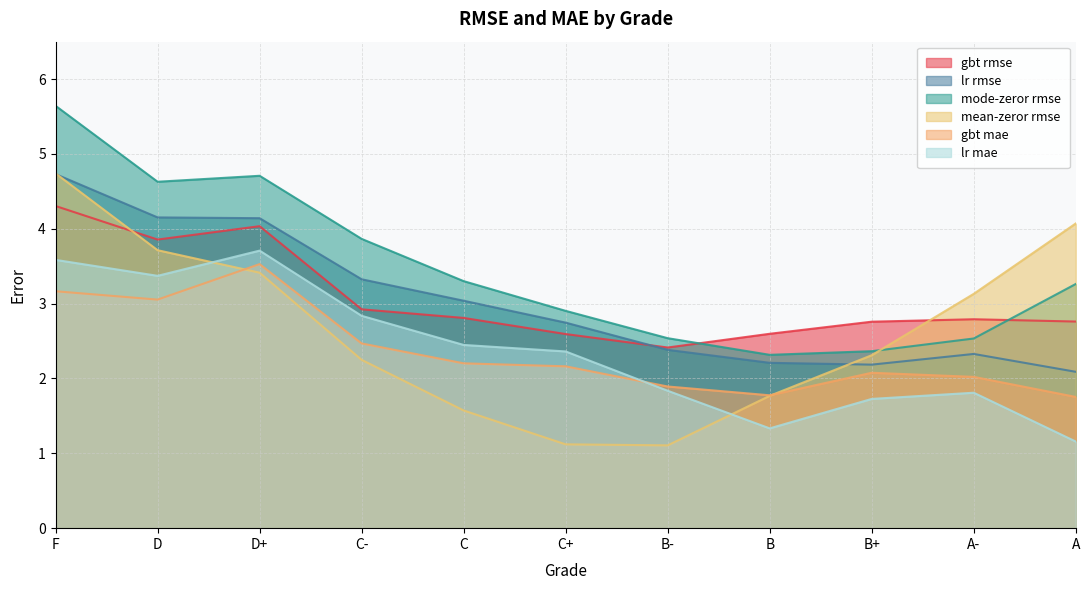

Which series changed the most between B+ and A?

mean-zeror rmse